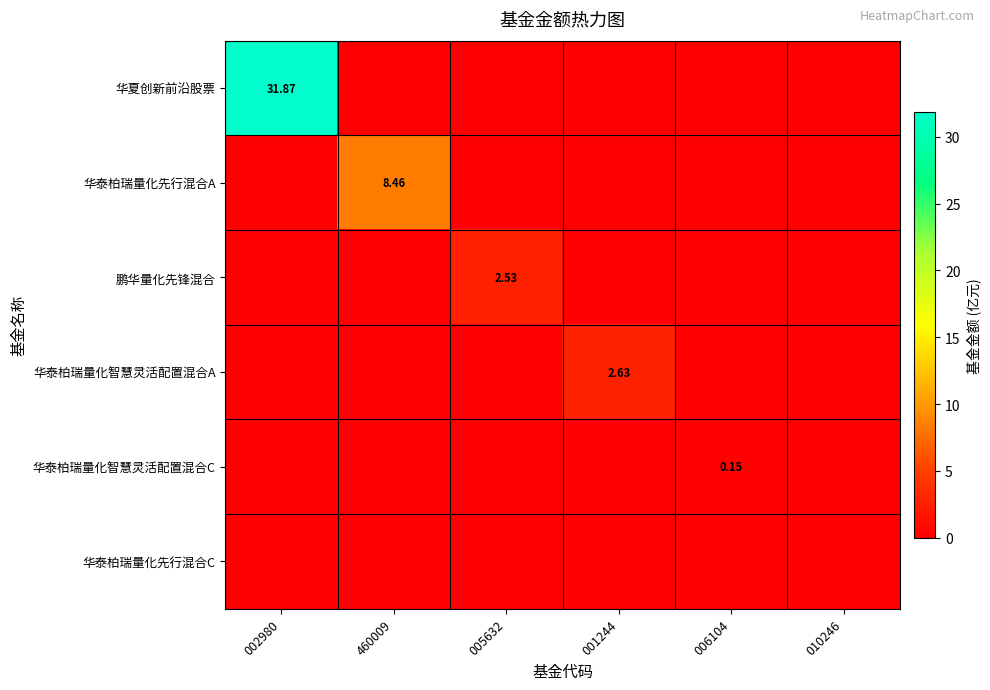

How many values in 华夏创新前沿股票 are above zero?

1